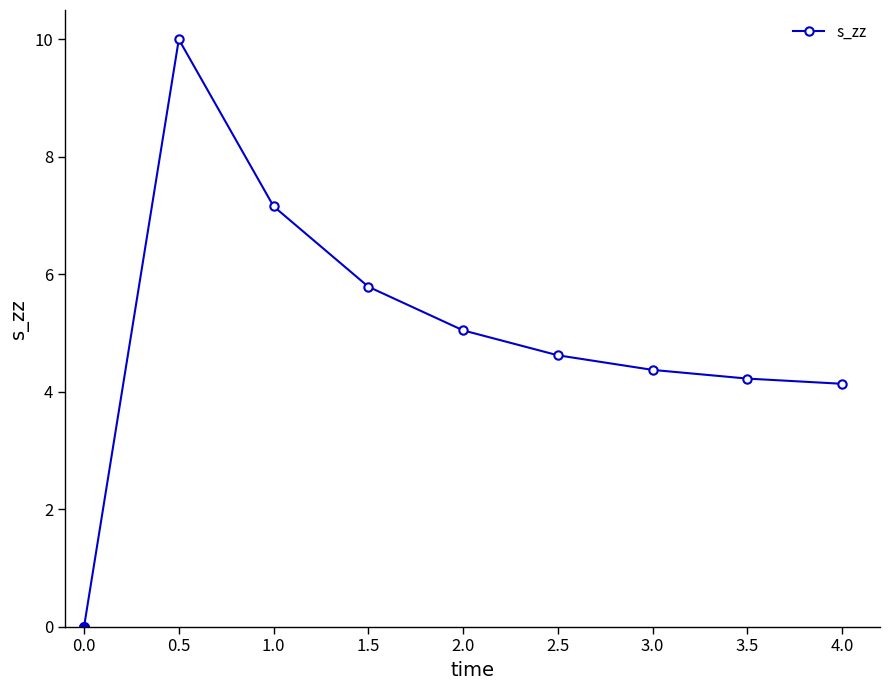

Is it true that the value at 0.5 is 10.0?

True